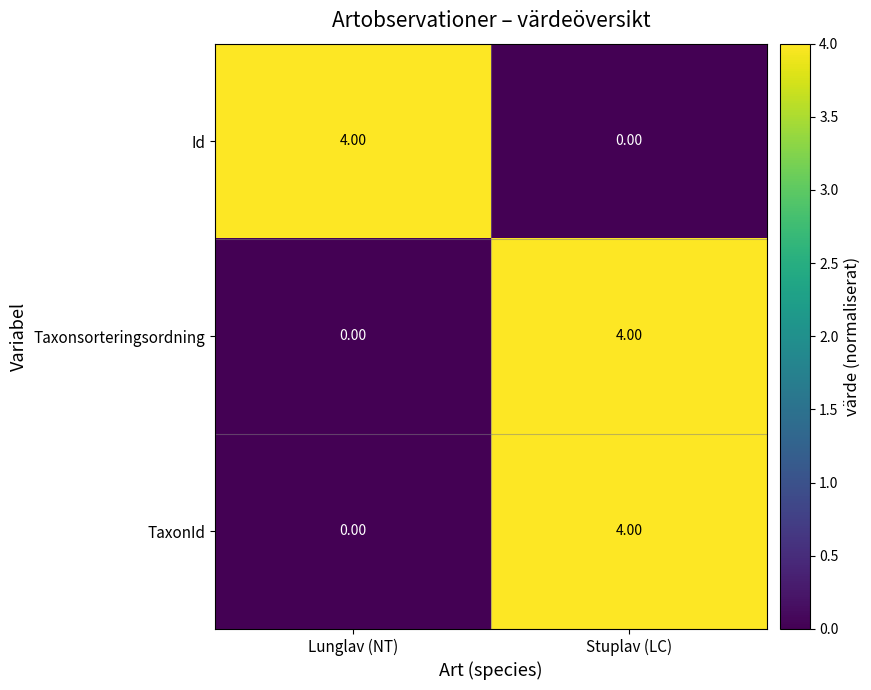

Which category has the highest value in the Taxonsorteringsordning series?

Stuplav (LC)